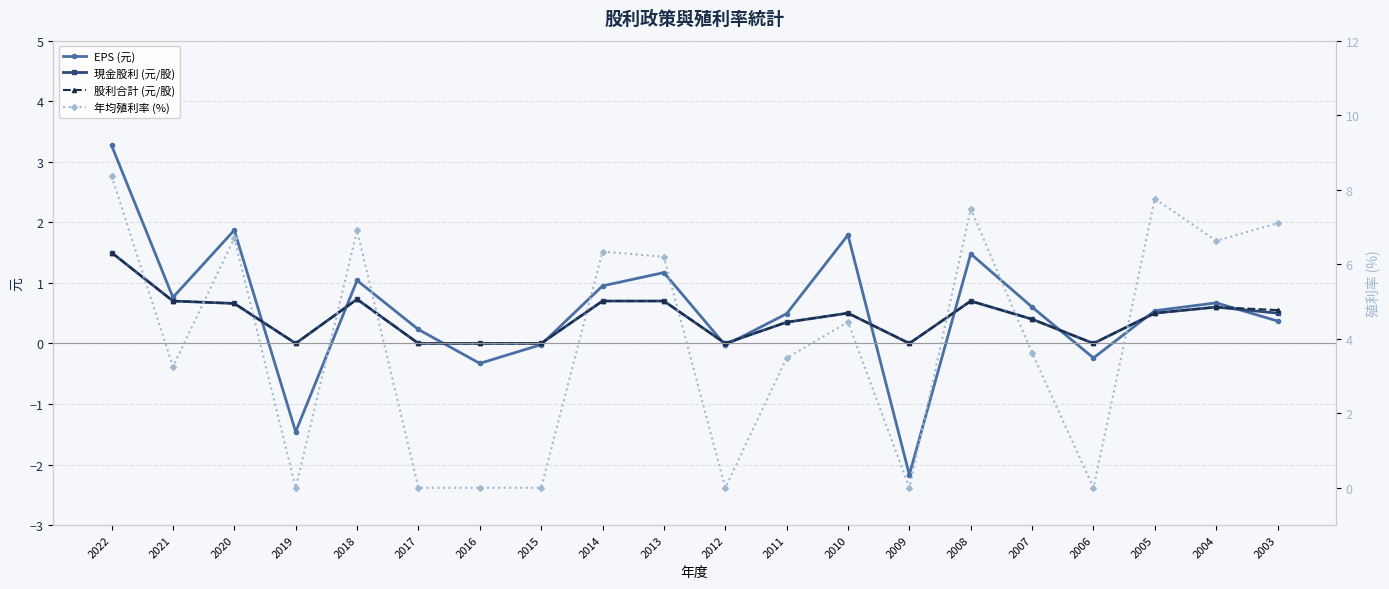

The EPS (元) series shows -1.9 at 2019. True or false?

False